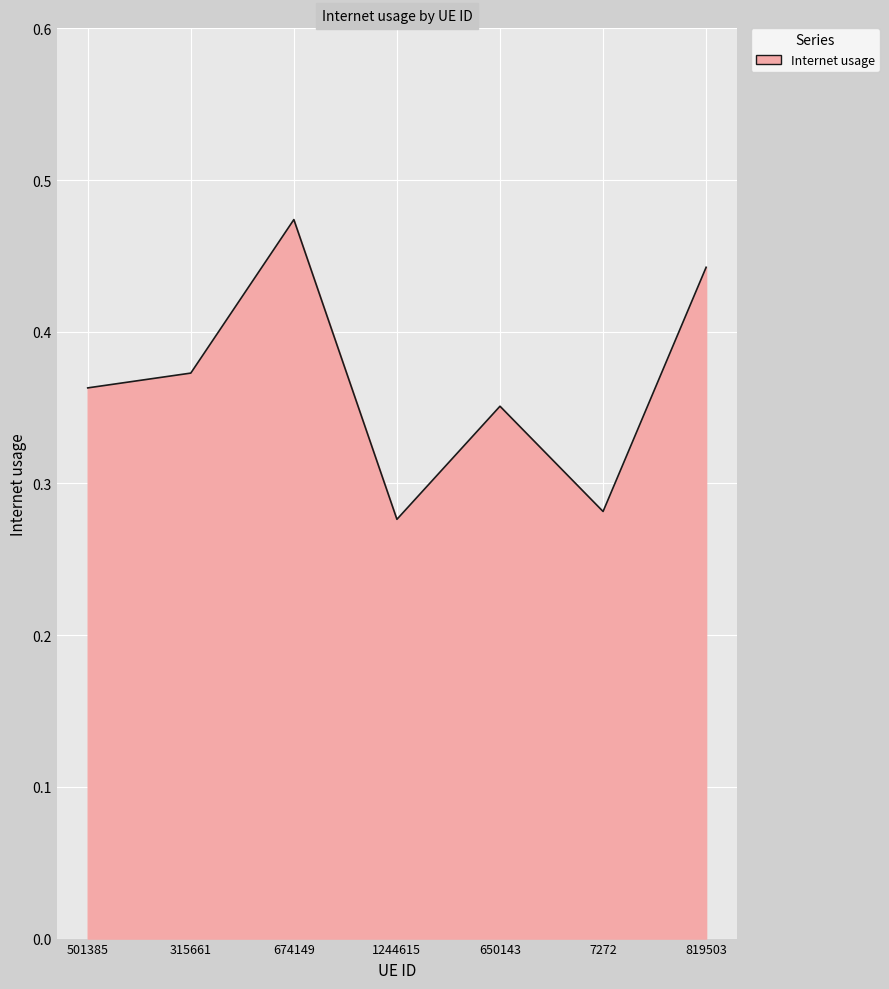

What is the sum of the values at 1244615 and 7272?

0.6